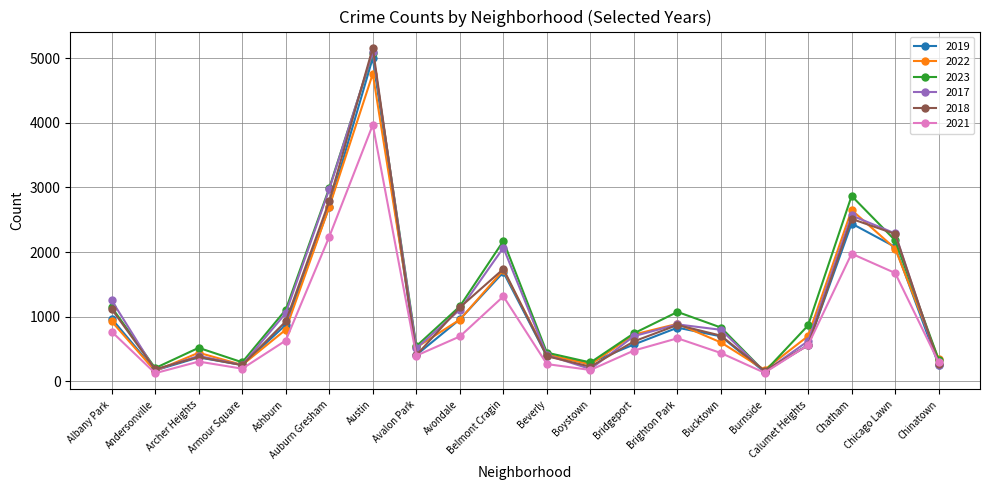

Which series has the largest range (max minus min)?

2018